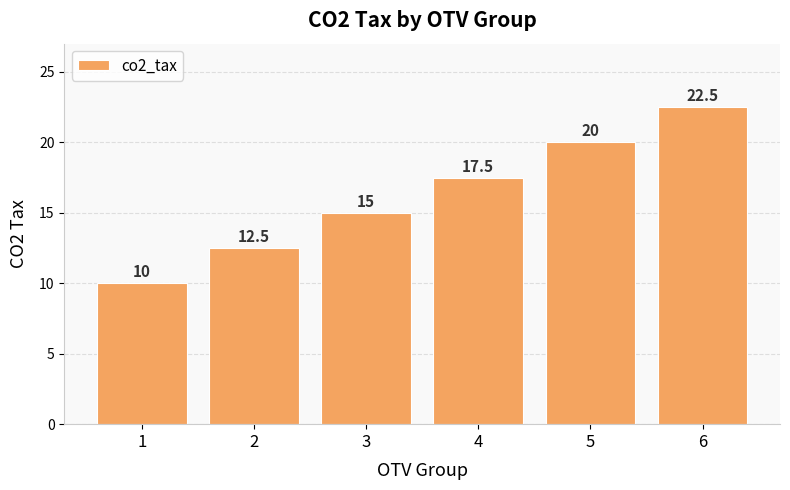

List the labels in order of value, largest first.

6, 5, 4, 3, 2, 1